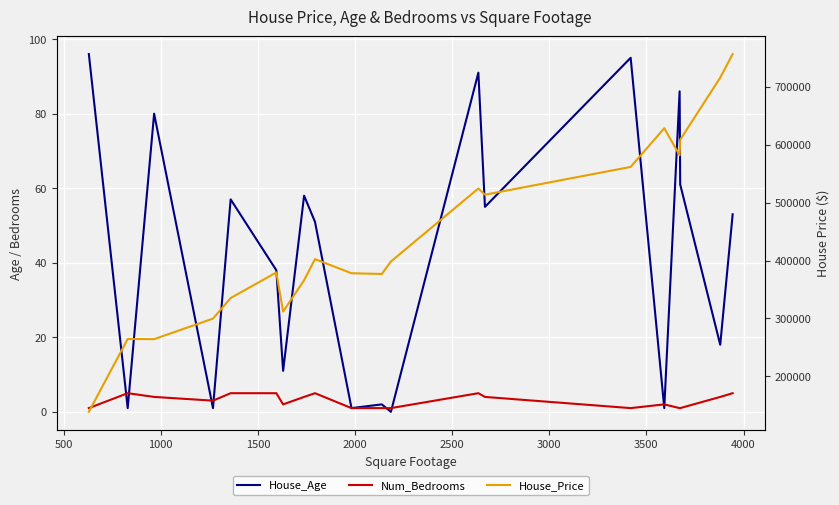

How many distinct data groups are displayed?

3